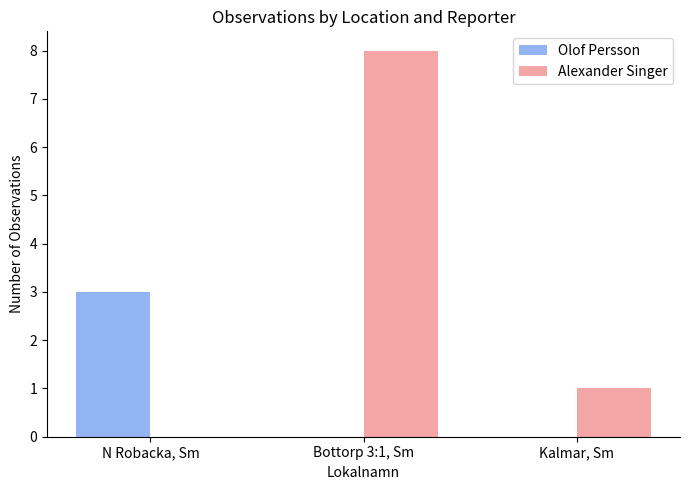

How many series are shown in this chart?

2